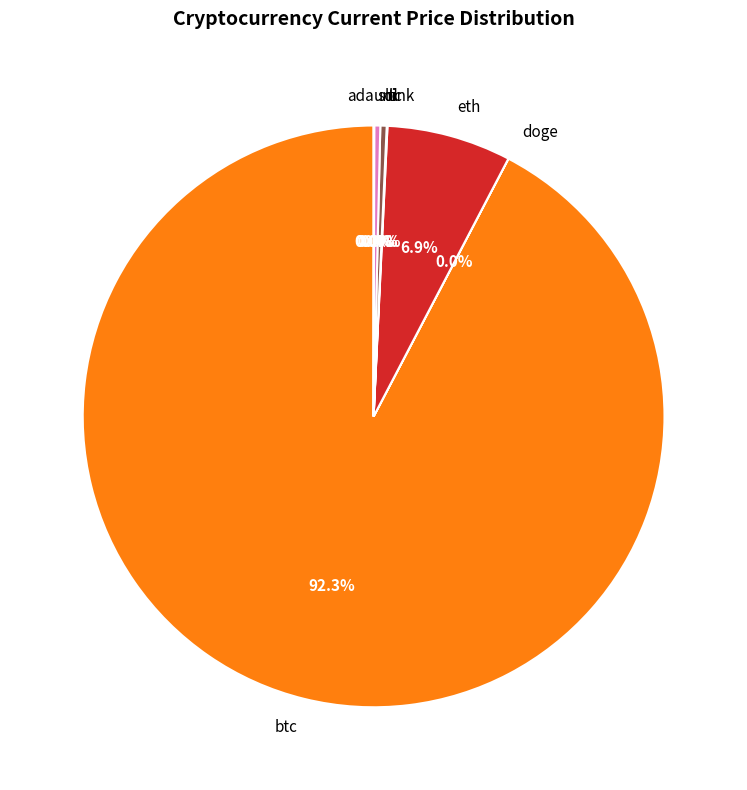

To the nearest percent, what is the difference between the largest and smallest slice percentages?

92%